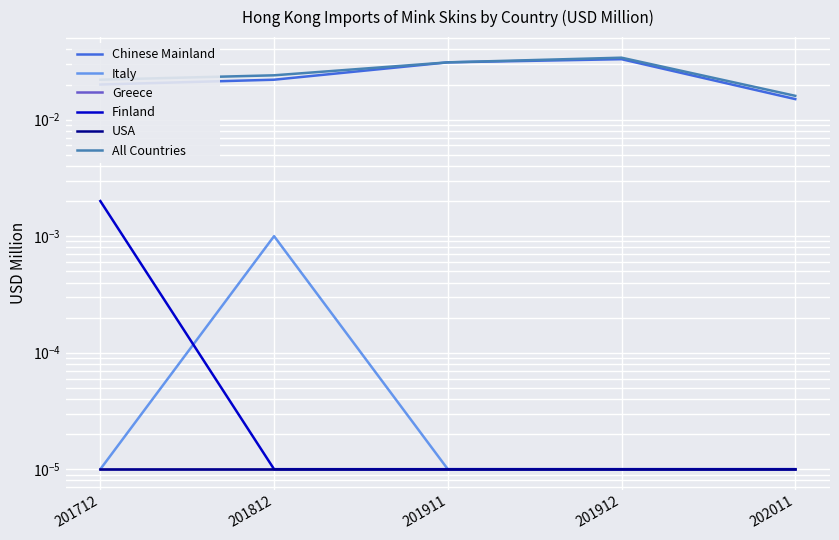

How many data points does each series have?

5